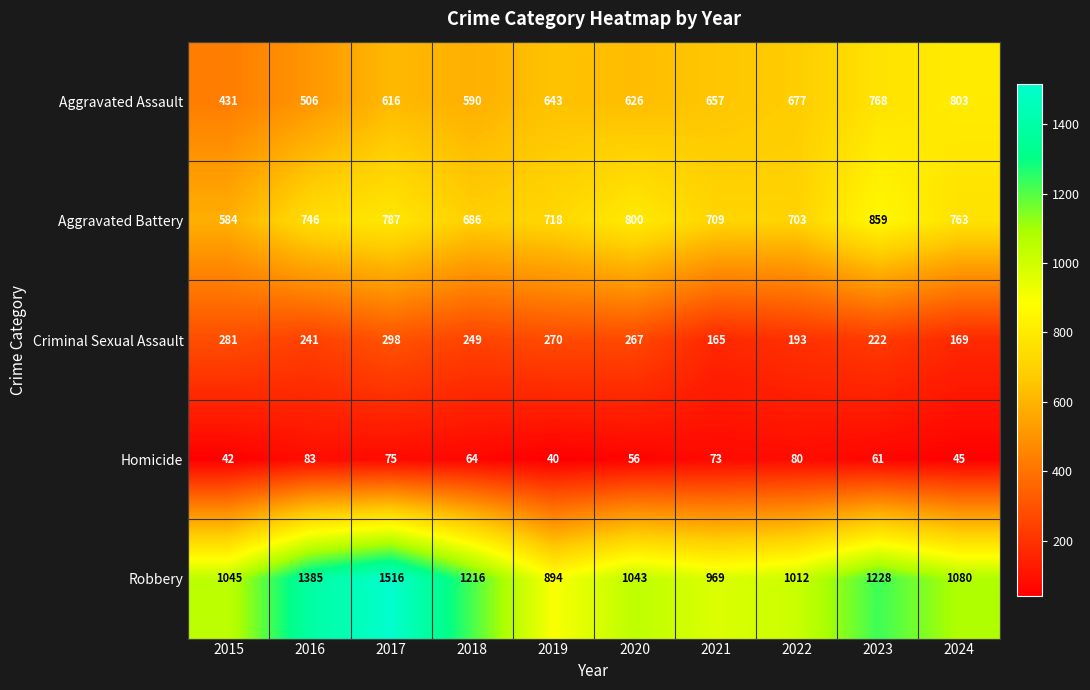

Read the Criminal Sexual Assault value at 2023.

222